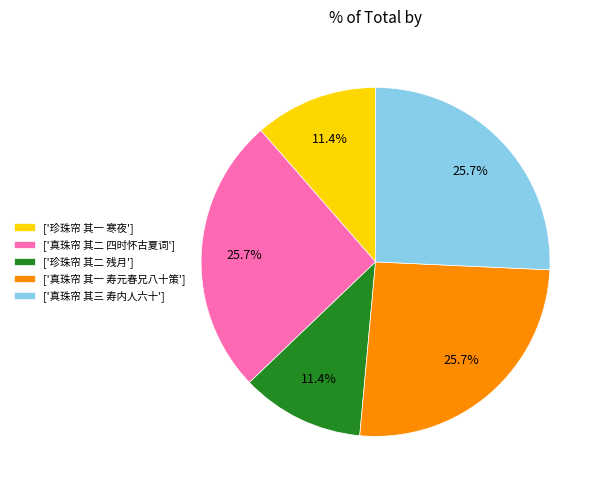

What is the ratio of the value at ['真珠帘 其三 寿内人六十'] to the value at ['珍珠帘 其一 寒夜']?

2.3